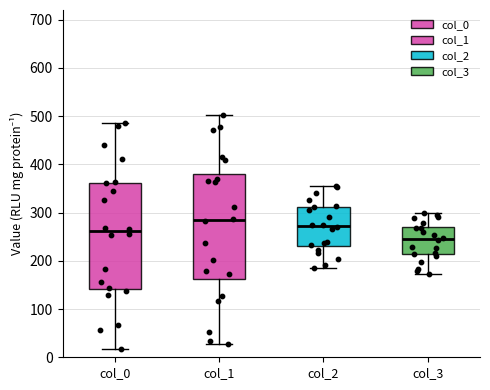

Where is the upper edge of the box for col_2 on the y-axis? The values are not printed on the chart, so give them approximately, as read against the axis.

310